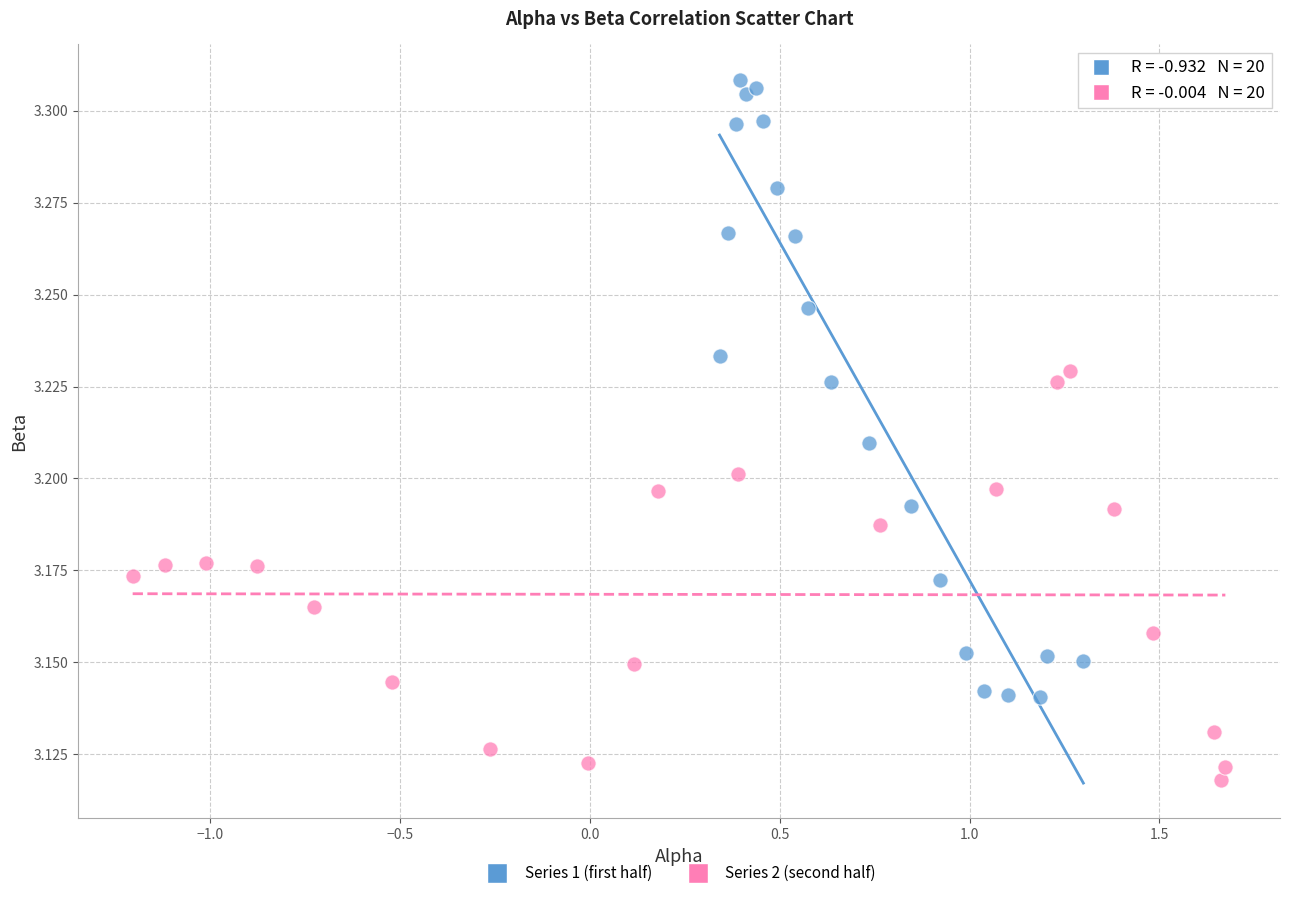

Which series contains the highest Y value?

Series 1 (first half)